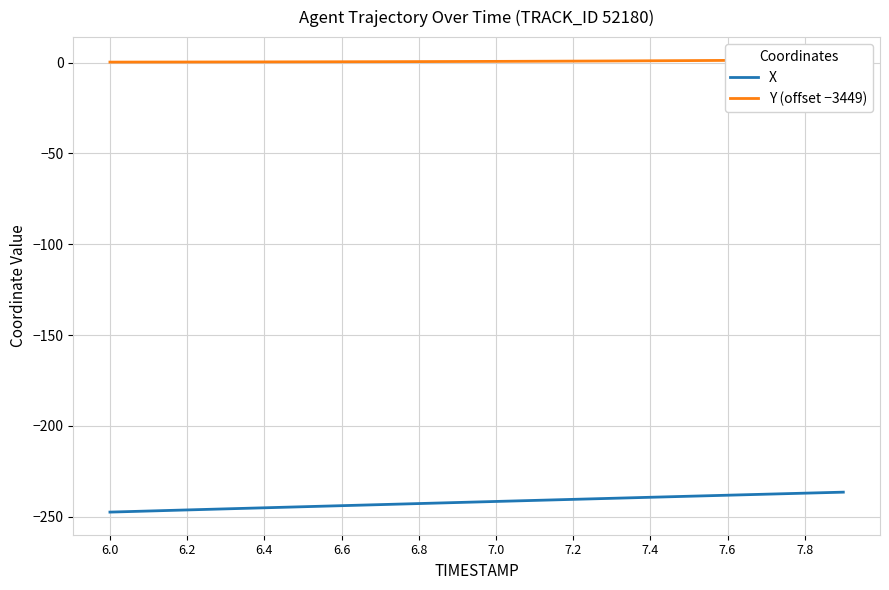

True or false: X has a value of -243.9 at 6.6.

True